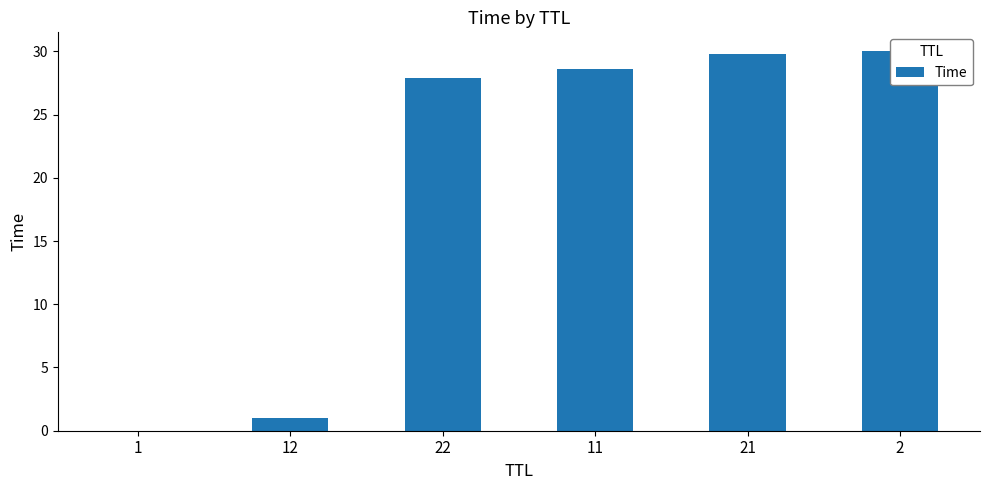

The chart shows a value of 28.6 at 11. True or false?

True